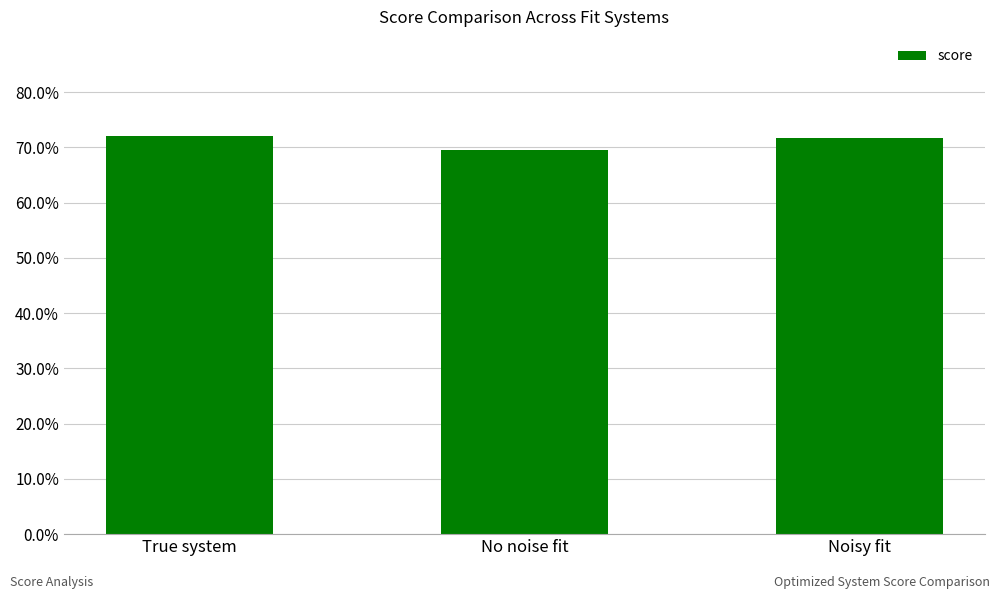

What is the average value?

0.7